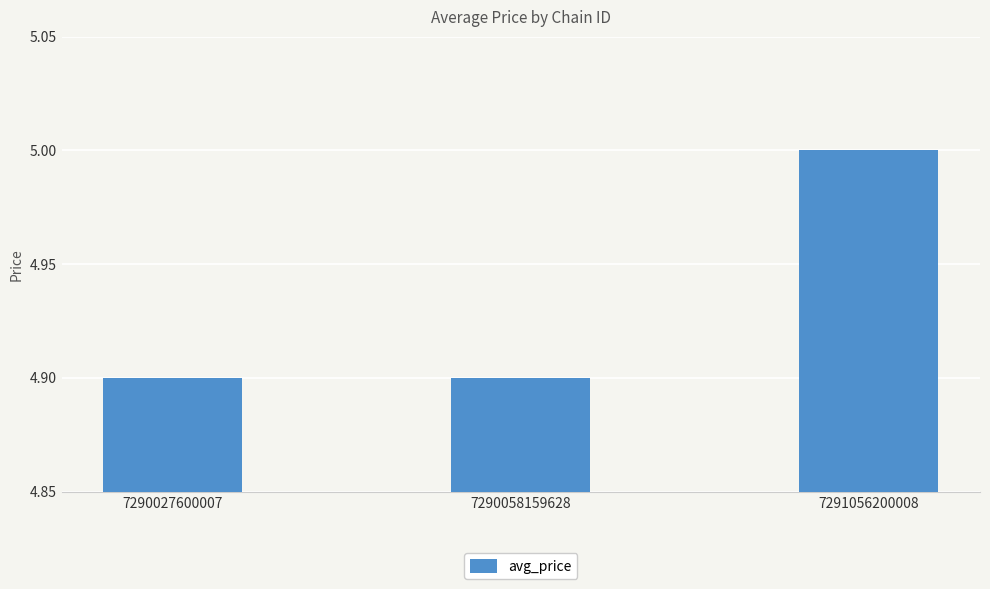

Approximately how many times larger is the value at 7290027600007 compared to 7290058159628?

1.0